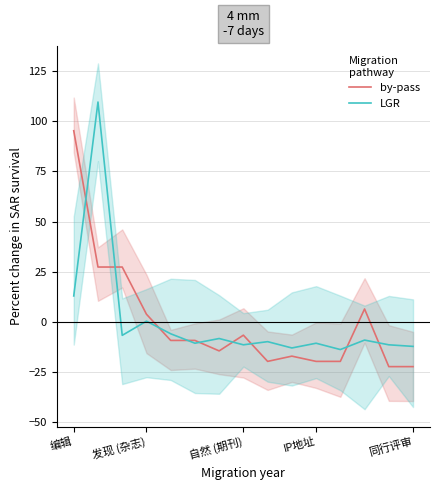

Is it true that by-pass equals -4.6 at 11?

False